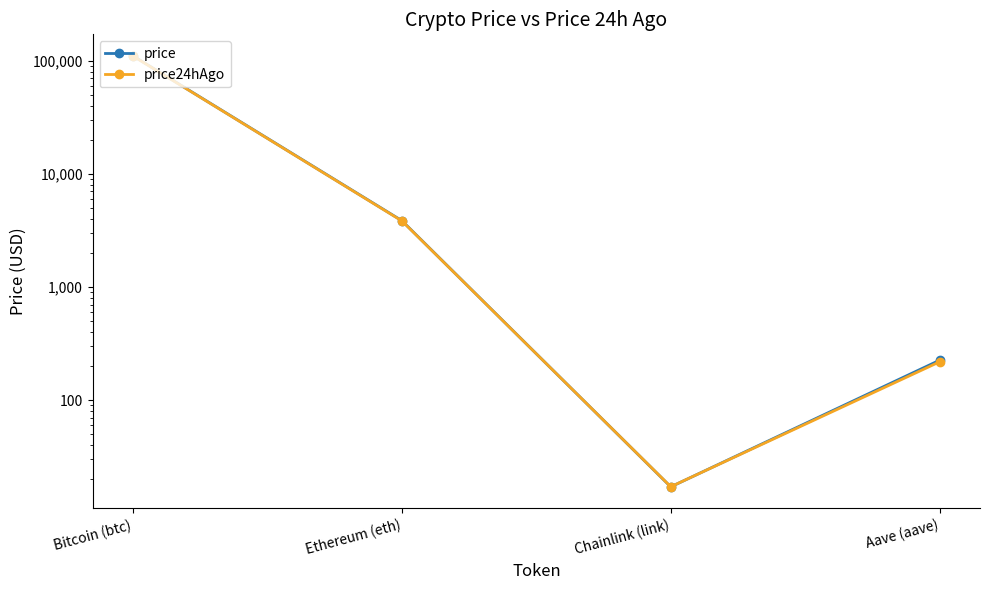

How many data points in price are less than 3851?

2